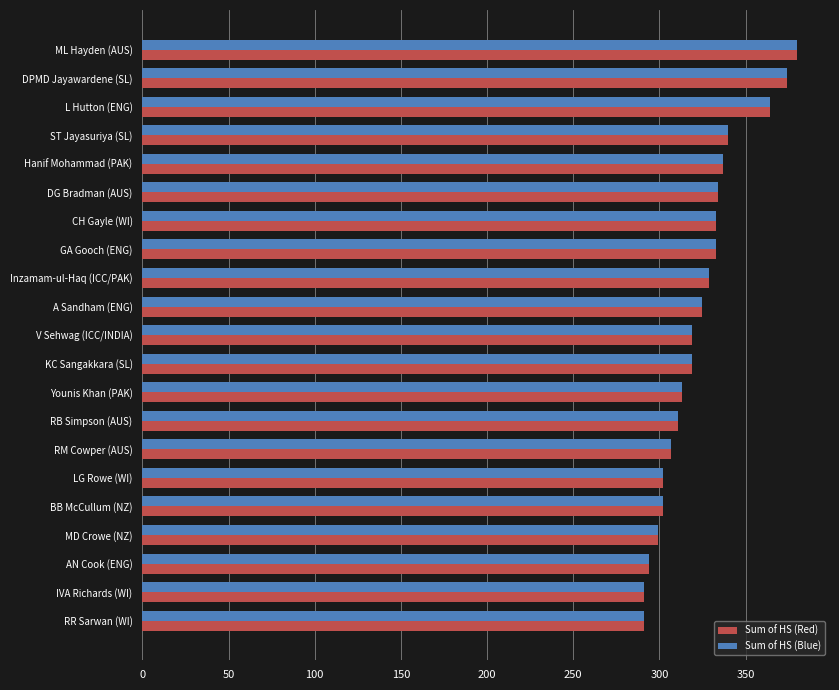

What is the difference between the Sum of HS (Blue) values at DPMD Jayawardene (SL) and AN Cook (ENG)?

80